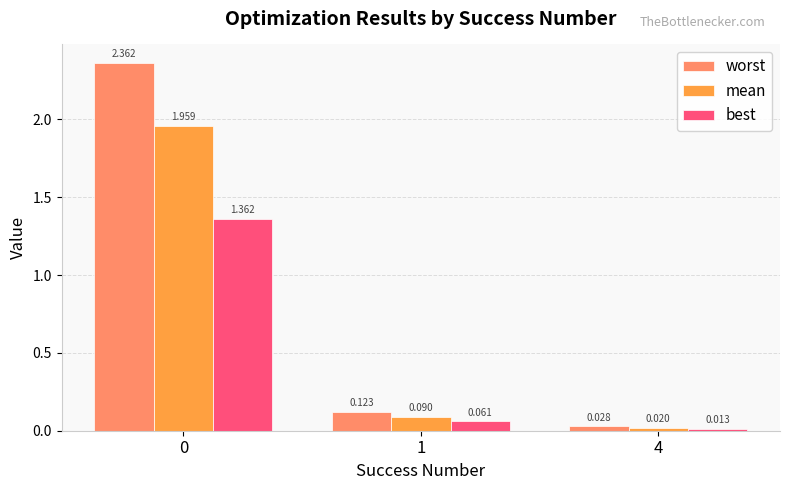

Is the value of worst at 0 greater than the value of best at 1?

Yes